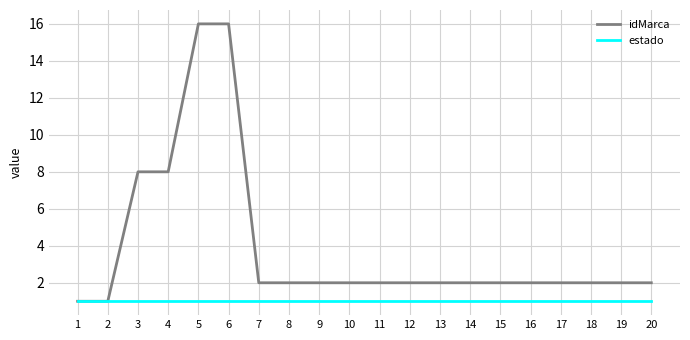

Is the value of estado at 7 greater than the value of idMarca at 15?

No